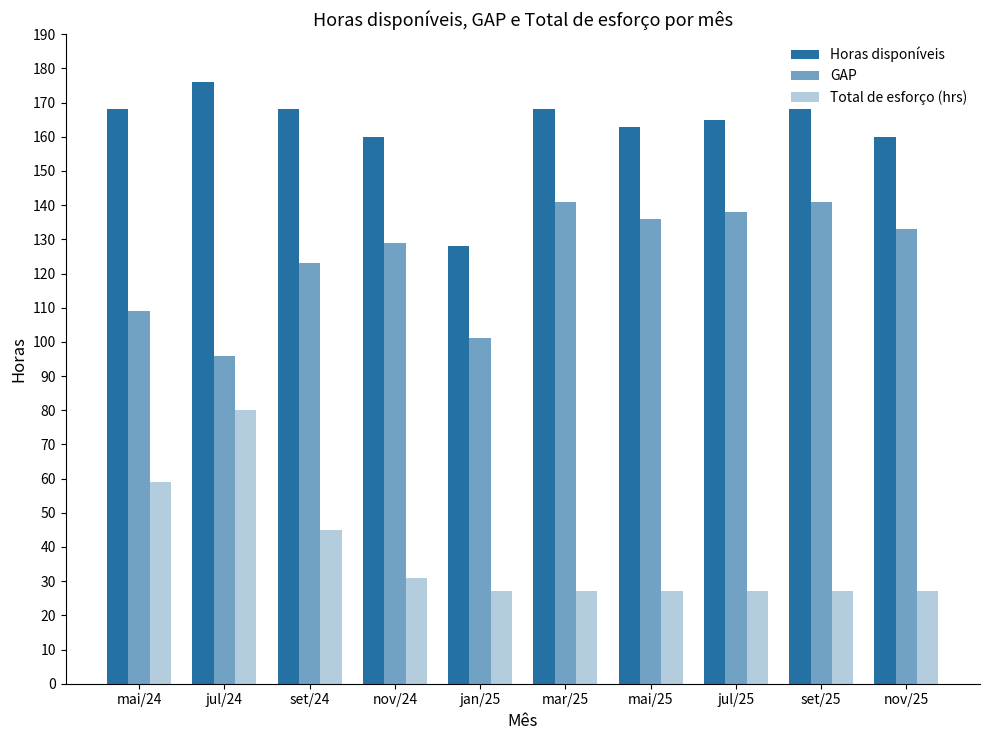

Is the value of Horas disponíveis at mar/25 greater than the value of Total de esforço (hrs) at mar/25?

Yes